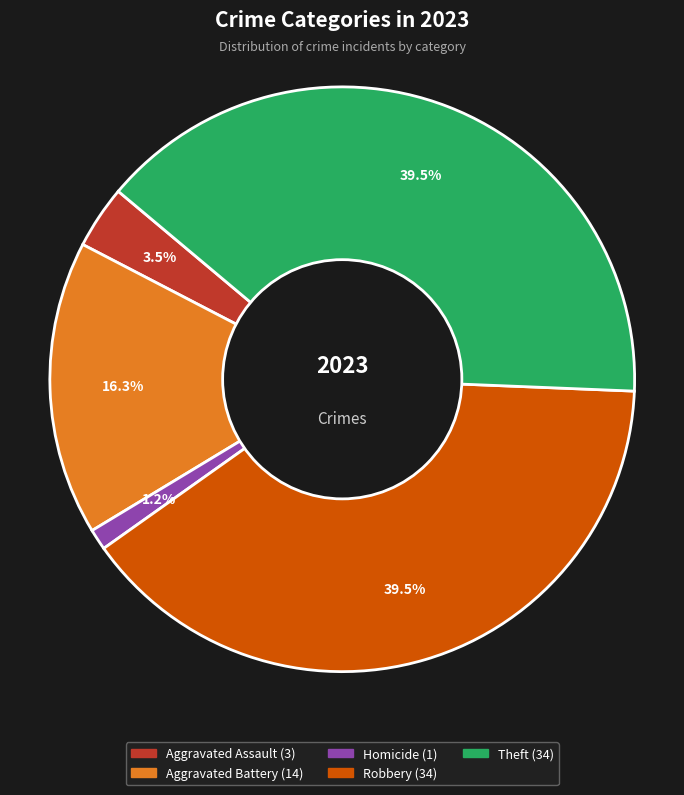

Is there a majority slice in this chart?

No